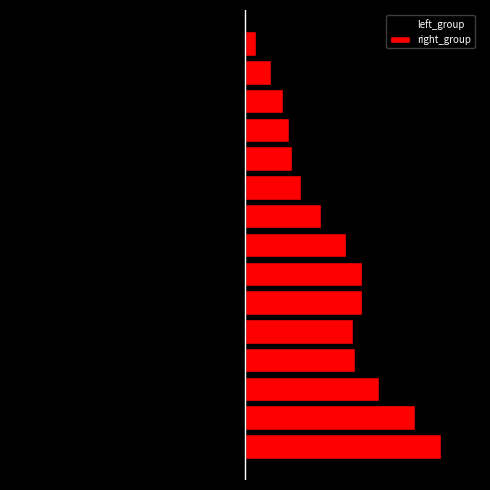

Reading left to right, extract all data points from this chart.

left_group: -302.9	-309.2	-289.1	-246.2	-203.5	-180.4	-176.1	-173.4	-156.9	-126.7	-94.9	-71.8	-57.0	-42.3	-22.4
right_group: 336.6	292.5	229.8	188.9	185.6	200.3	200.8	172.9	130.1	96.0	81.2	76.4	65.7	44.3	19.5